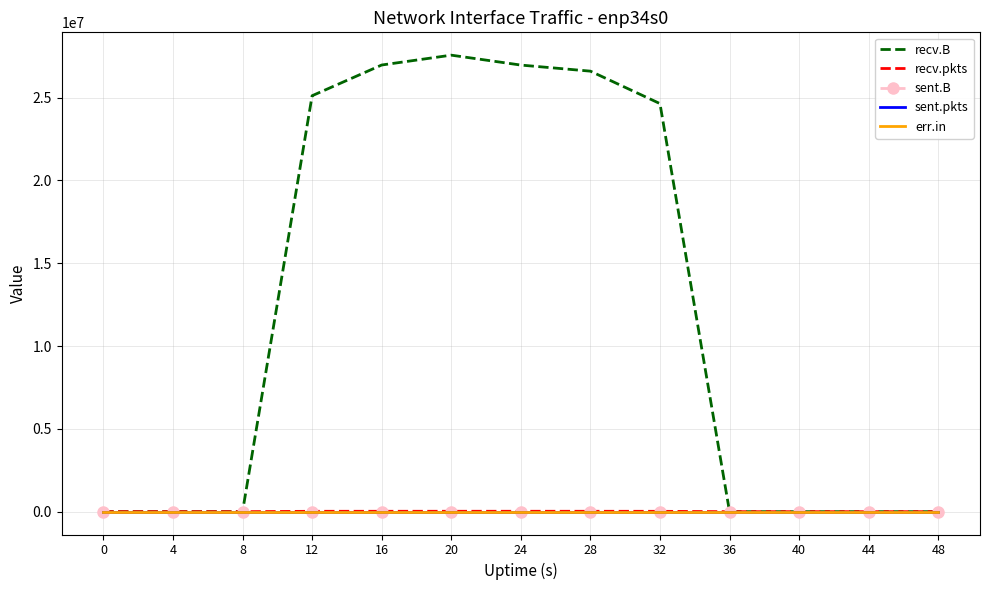

Which series has the largest total across all categories?

recv.B